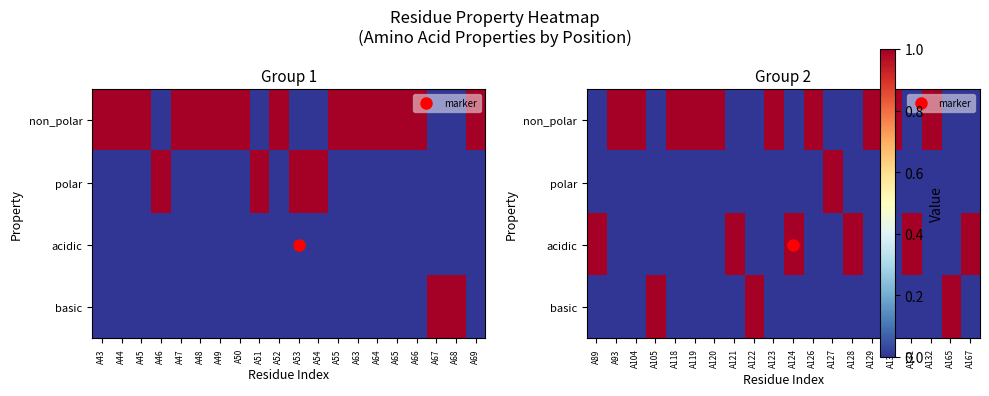

What is the difference between the maximum and minimum values in the basic series?

1